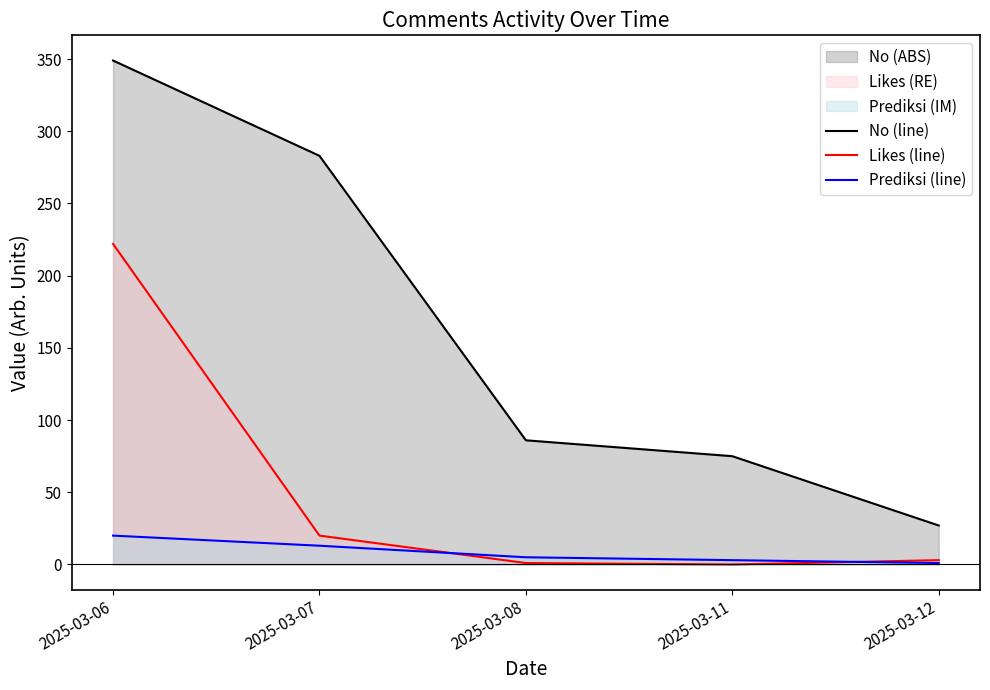

Does the chart have visible grid lines?

No